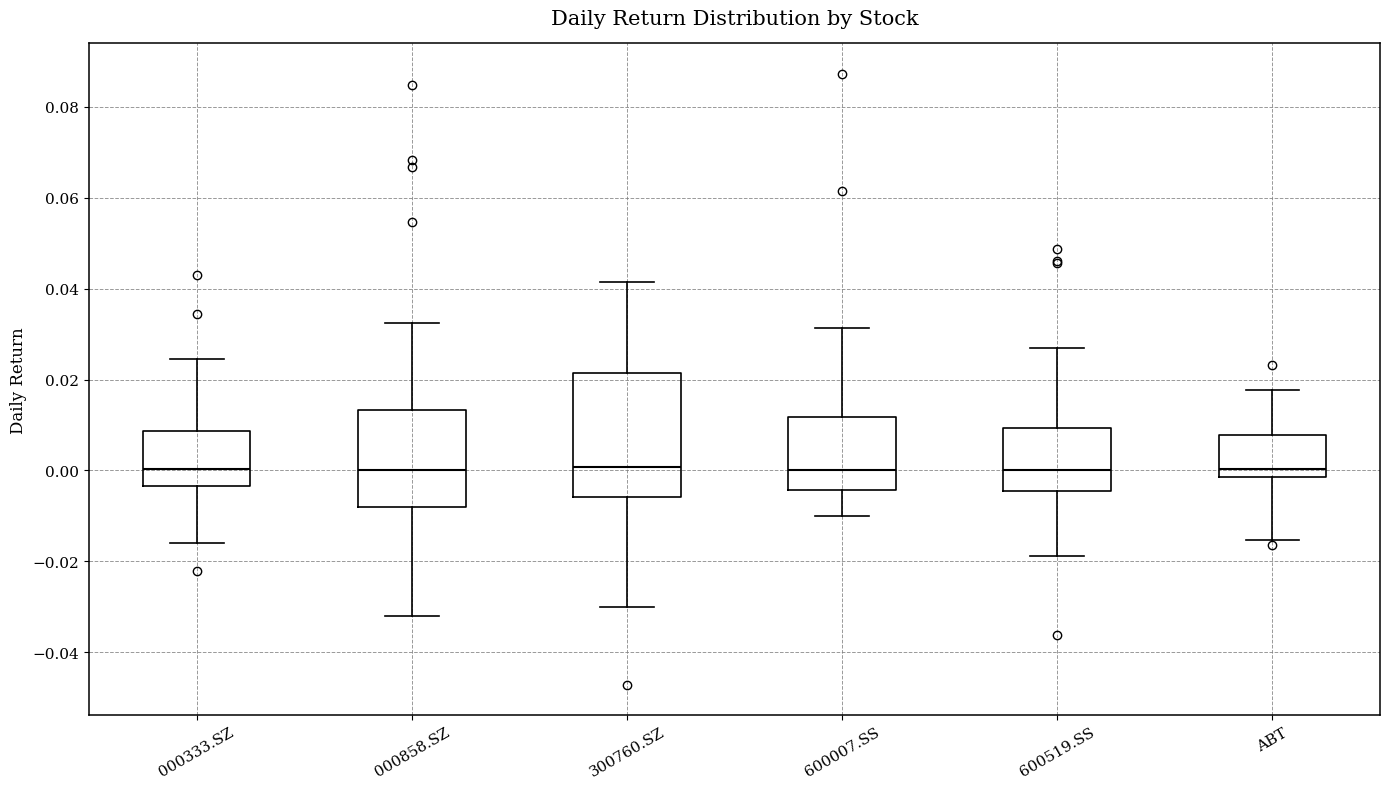

Where does the upper whisker of the box for 600519.SS end on the y-axis? The values are not printed on the chart, so give them approximately, as read against the axis.

0.026